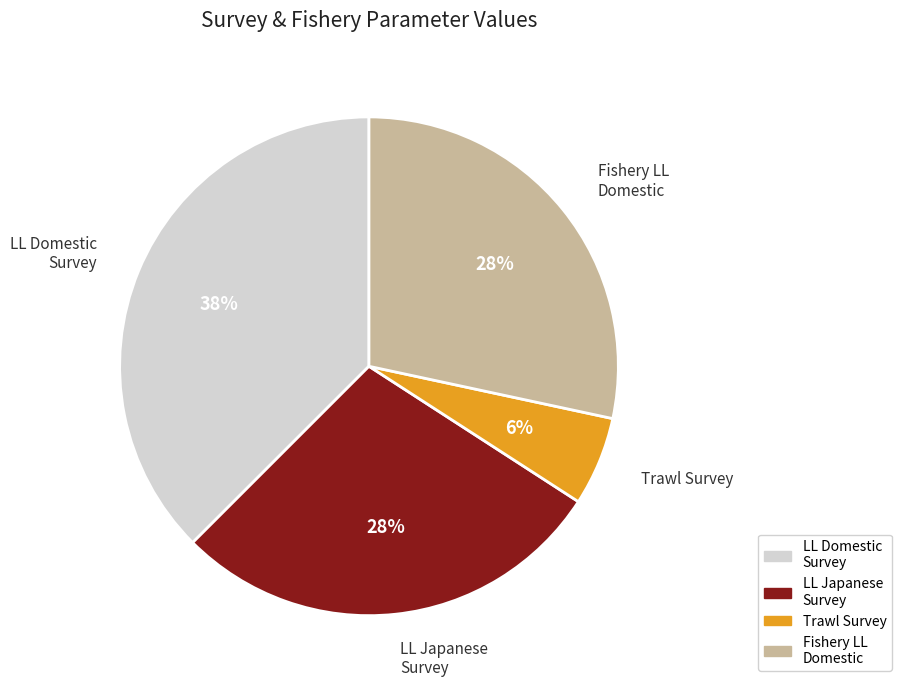

To the nearest percent, what is the difference between the largest and smallest slice percentages?

32%